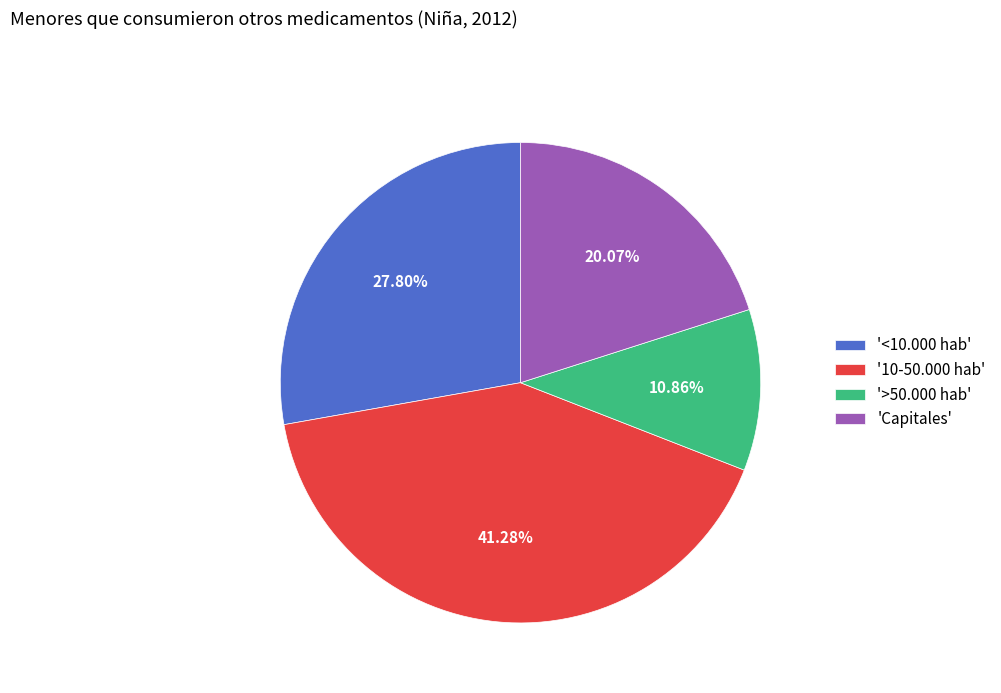

How many slices are in this pie chart?

4